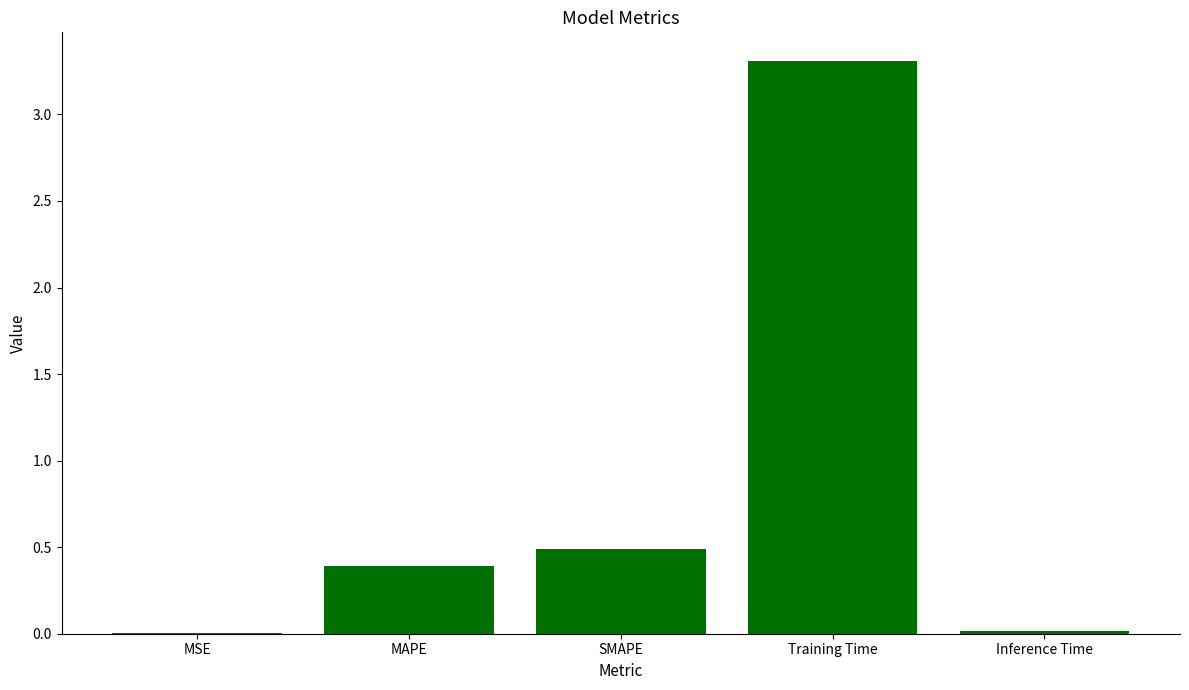

Are the bars horizontal?

No